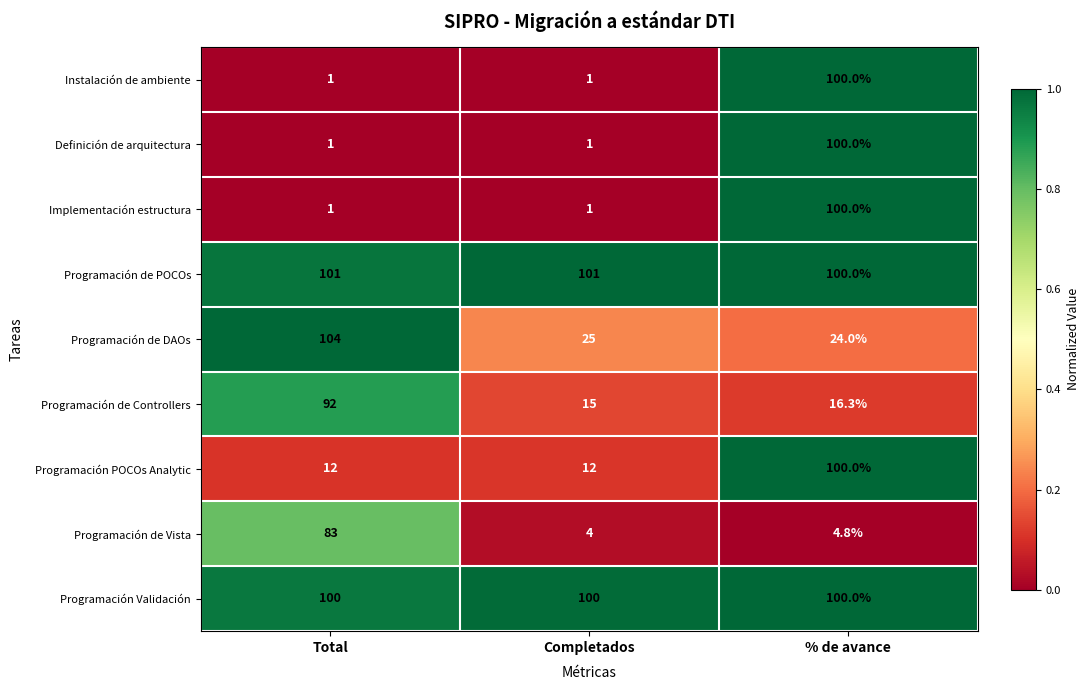

What is the difference between the highest and lowest values at Total?

103.0